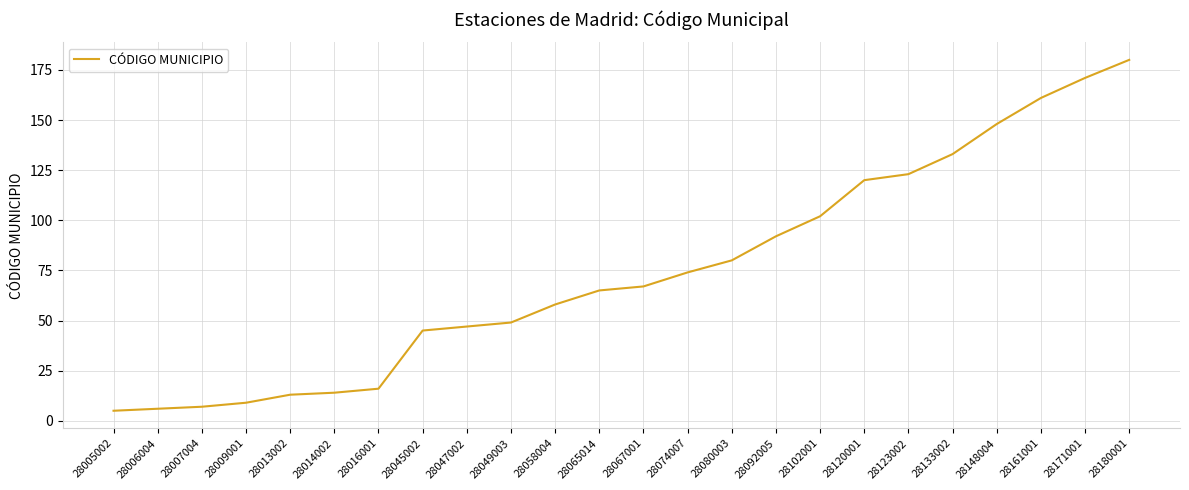

What is the average value?

74